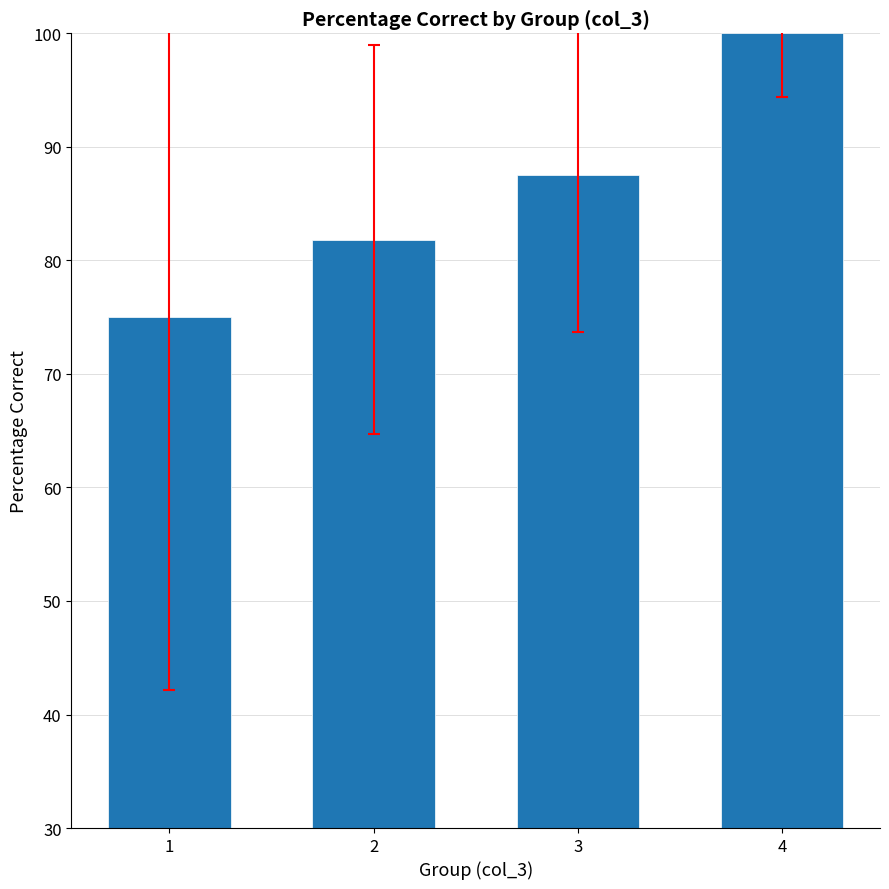

Reading left to right, list all the values displayed in this chart.

75.0	81.8	87.5	100.0